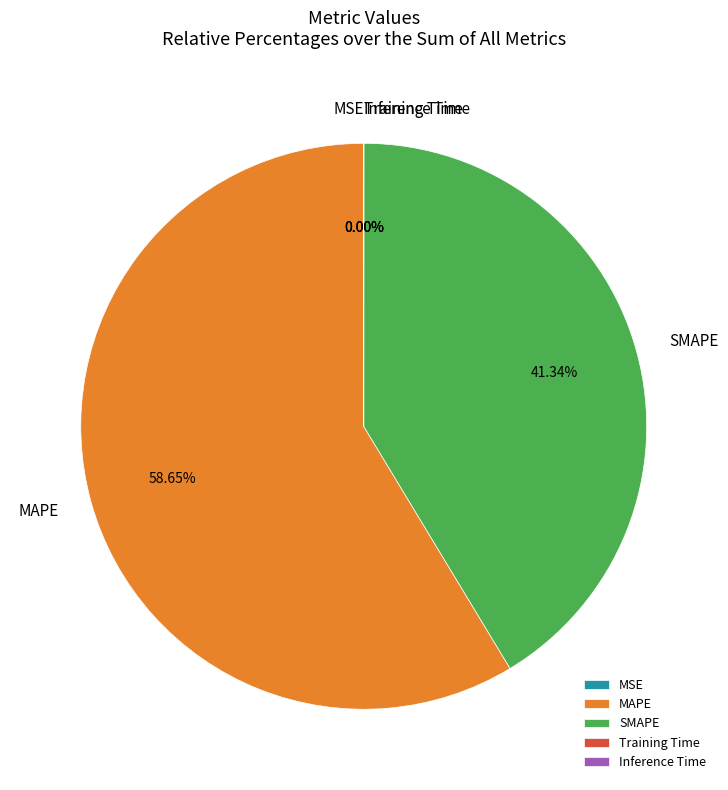

Which category accounts for the majority?

MAPE